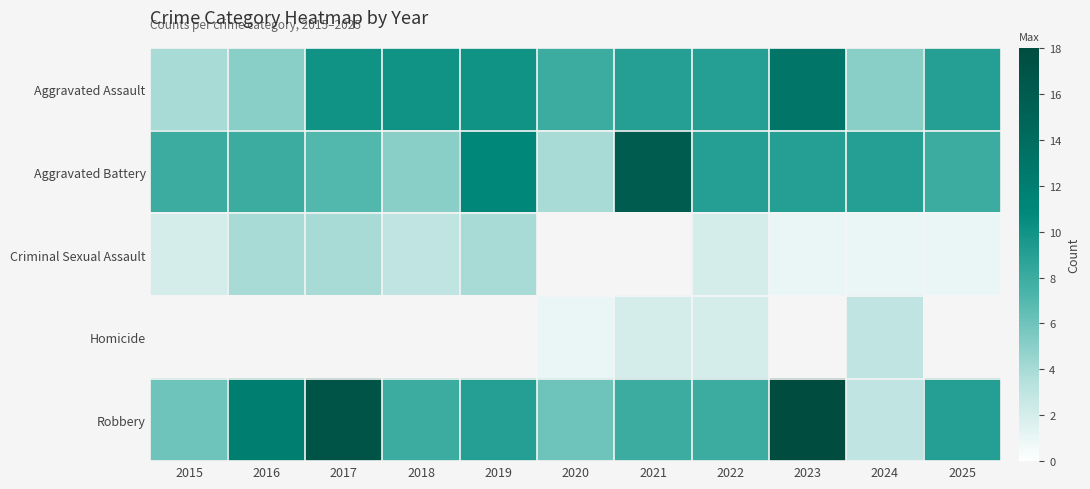

What is the difference between the highest and lowest values at 2019?

7.0